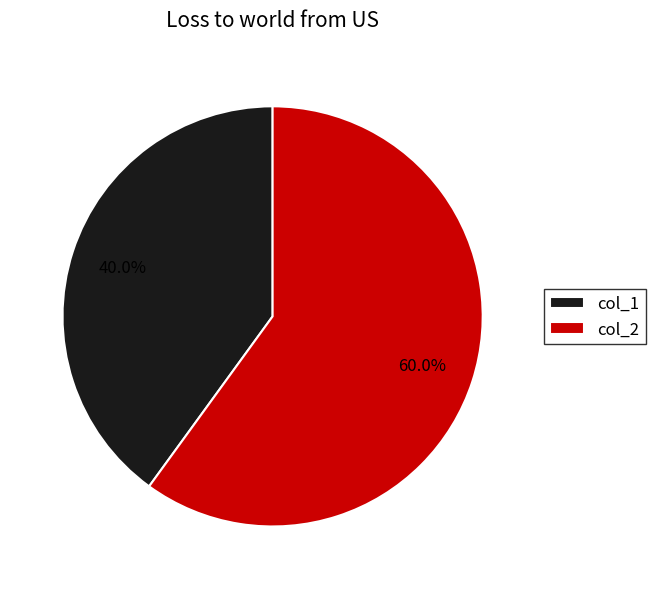

What is the largest slice in the pie chart?

col_2